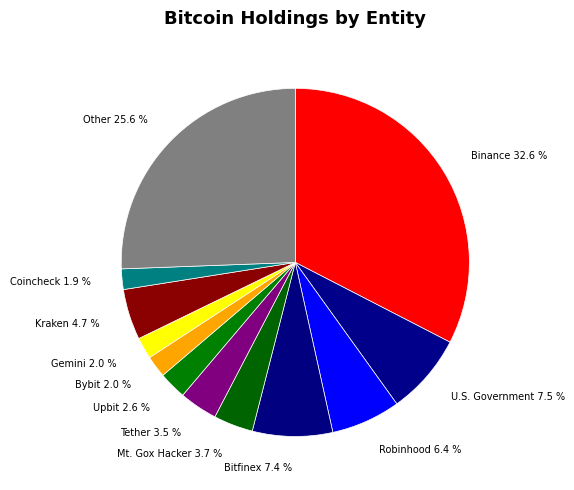

Is the sum of U.S. Government and Tether greater than half?

No